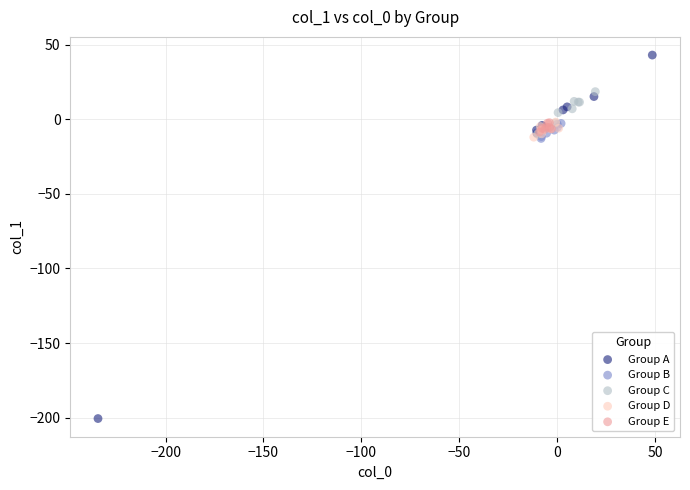

Which series has the widest spread of Y values?

Group A